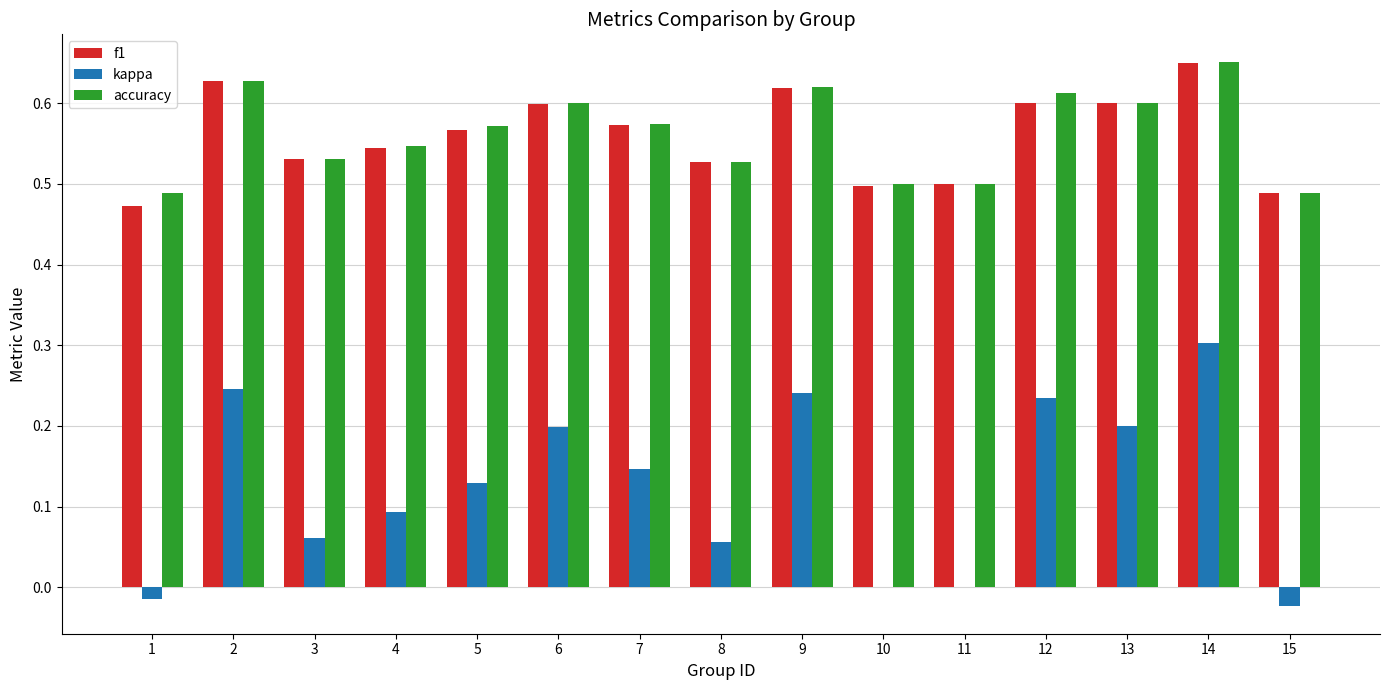

Which category has the highest value in the f1 series?

14